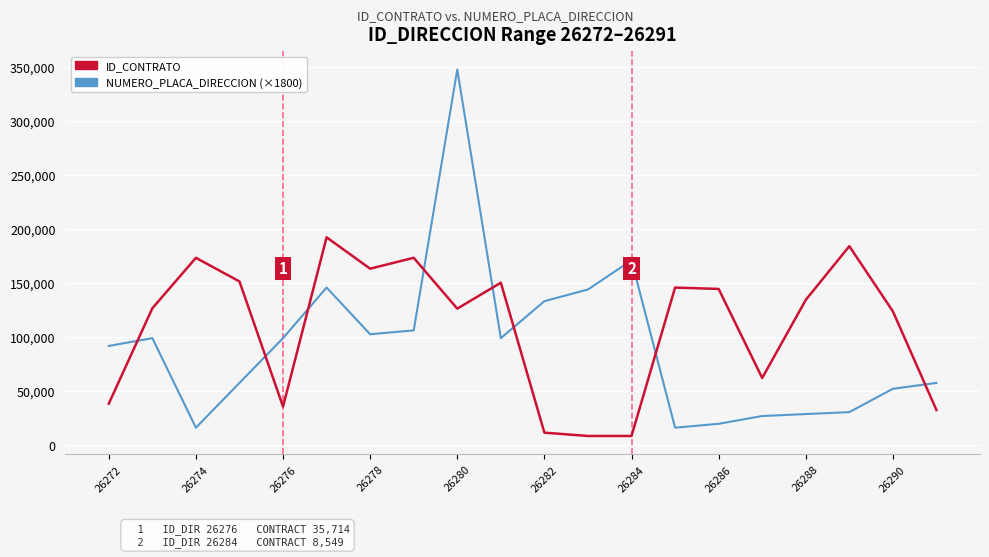

Which series has the largest range (max minus min)?

NUMERO_PLACA_DIRECCION (×1800)